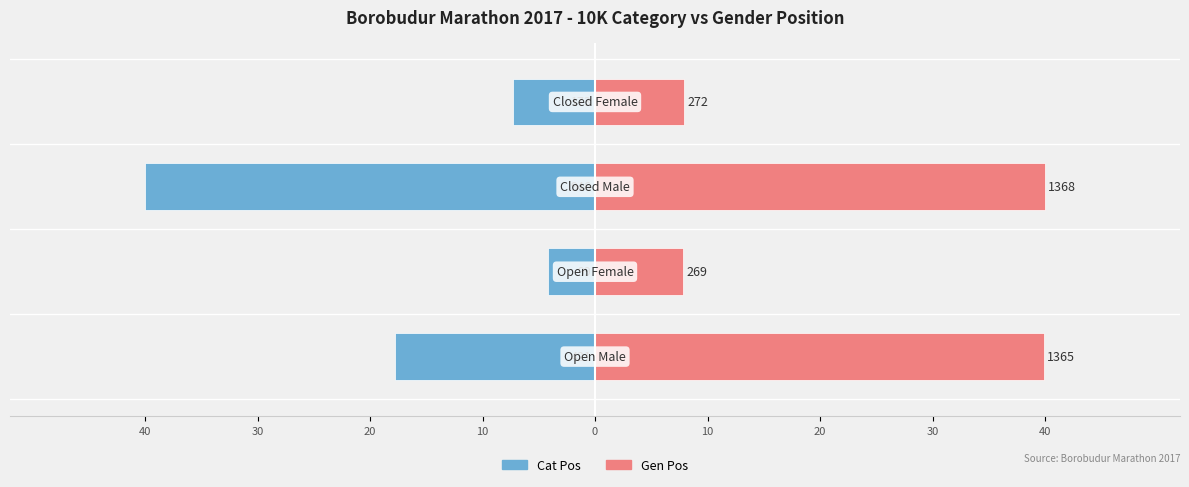

List the series in order of their overall mean, highest first.

Gen Pos, Cat Pos